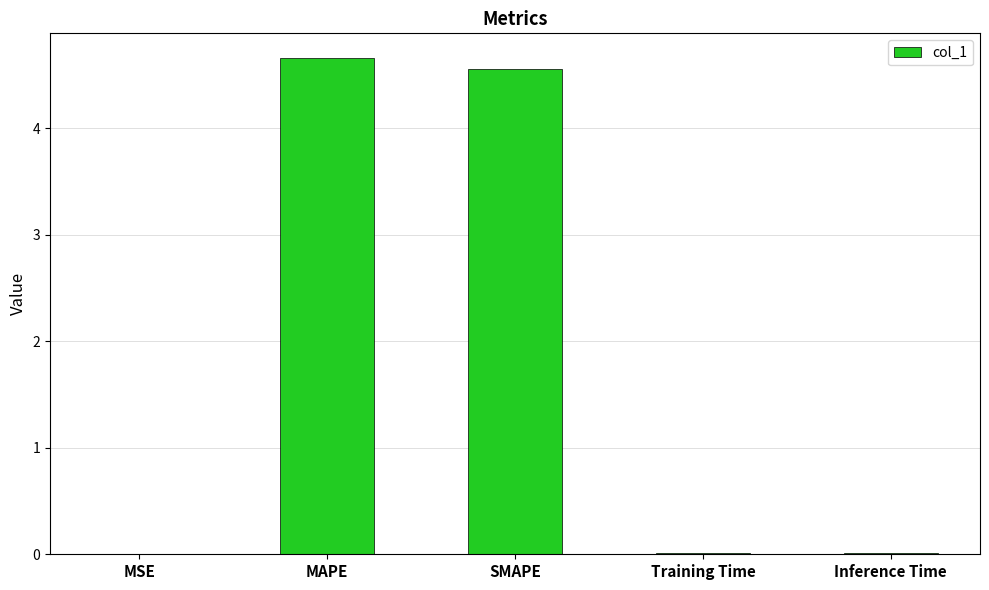

Is it true that the value at SMAPE is 4.6?

True